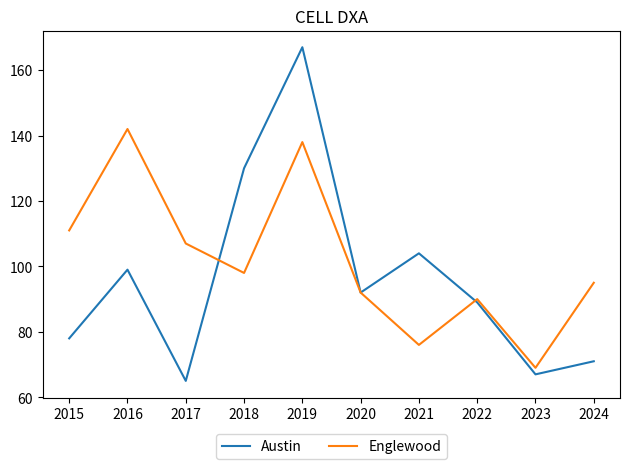

True or false: Austin has more than 1 points higher than both neighbors.

True